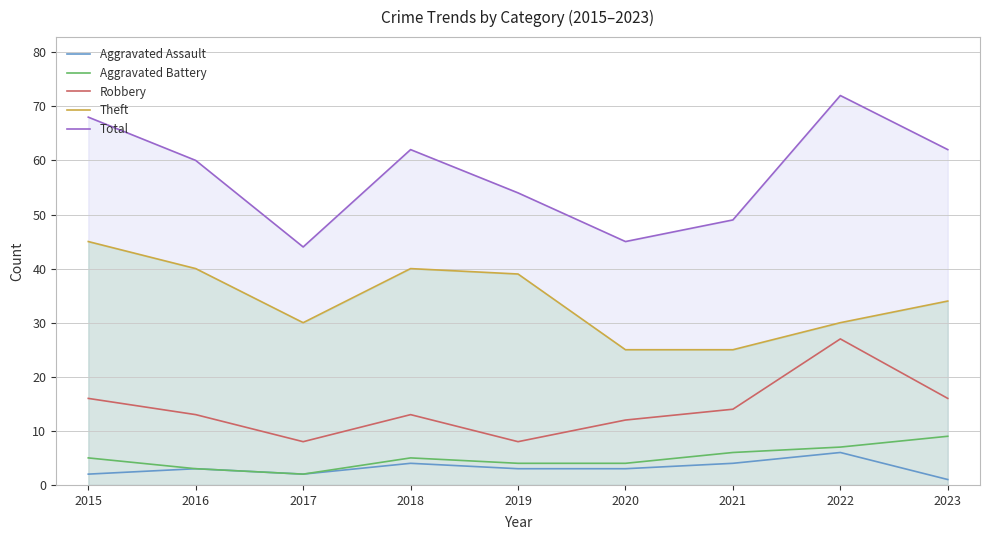

At which label does Theft reach its peak?

2015